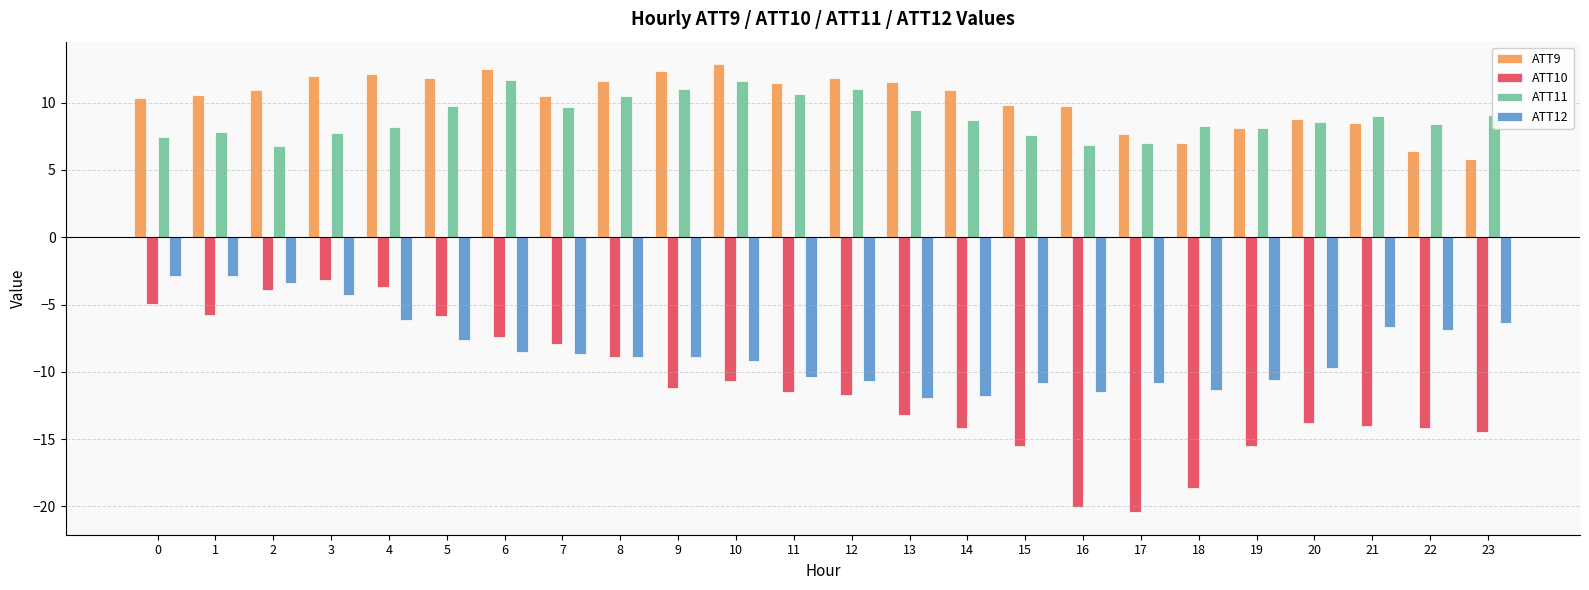

True or false: ATT12 has a value of -8.9 at 8.

True